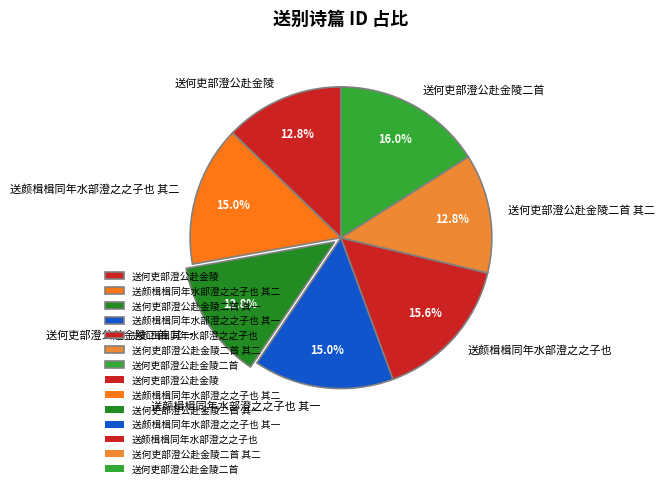

Between 送颜楫楫同年水部澄之之子也 and 送何吏部澄公赴金陵二首 其一, which is larger?

送颜楫楫同年水部澄之之子也